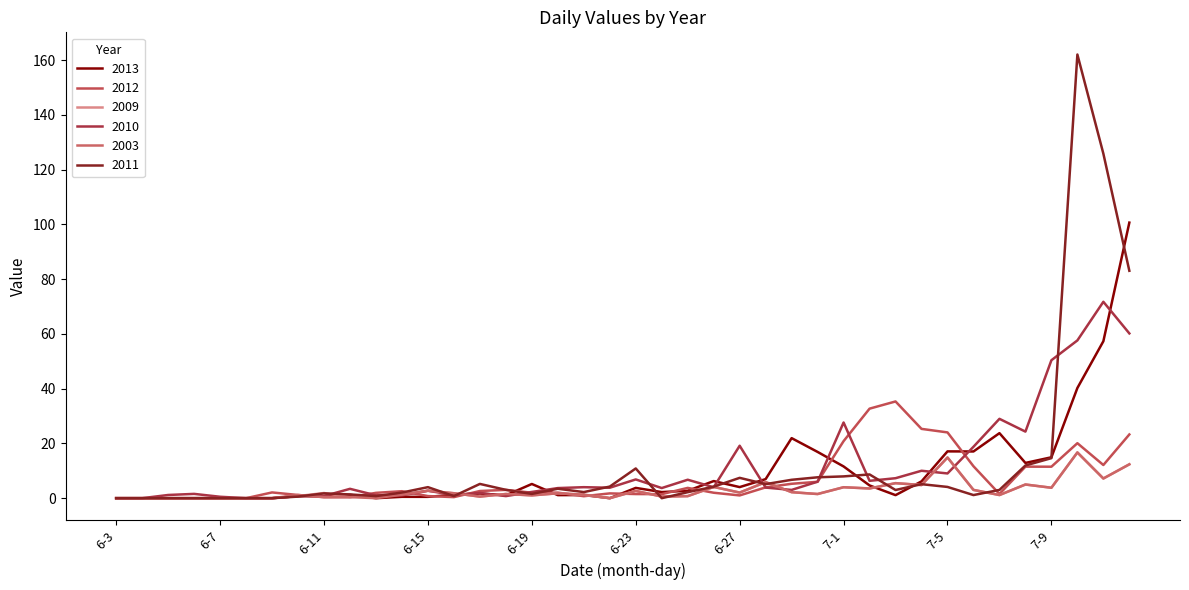

Does the chart have visible grid lines?

No